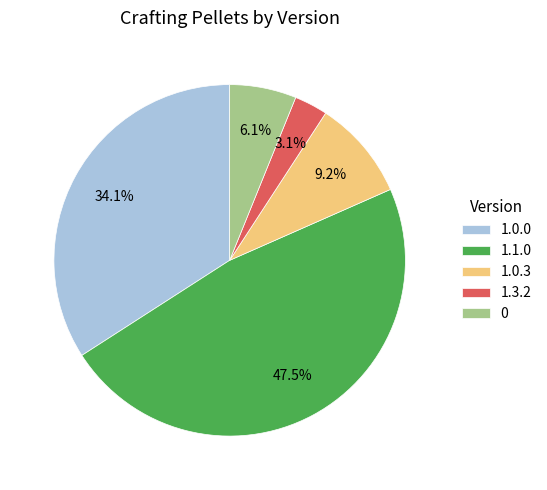

How much of the chart is everything except 0?

93.9%